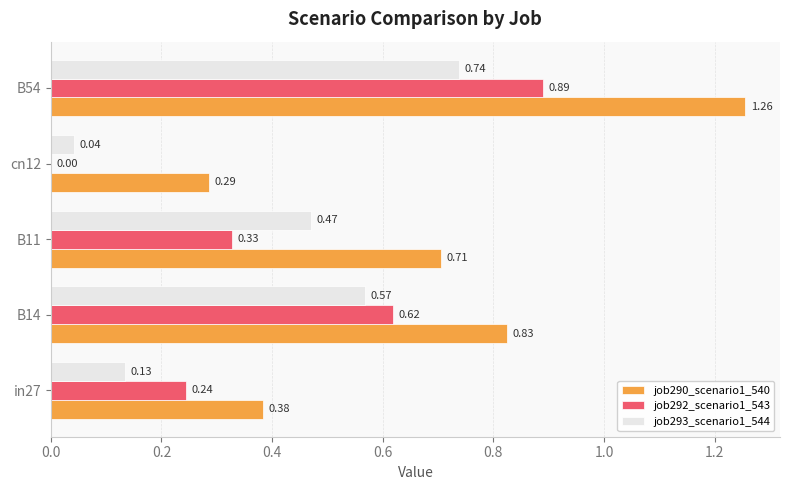

What are all the series names shown in the legend?

job290_scenario1_540, job292_scenario1_543, job293_scenario1_544